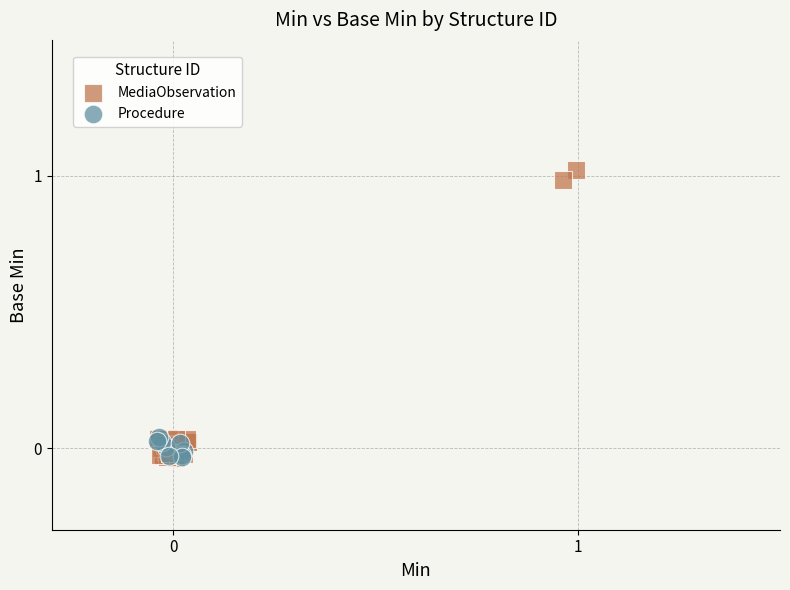

Which series reaches the maximum Y coordinate?

MediaObservation